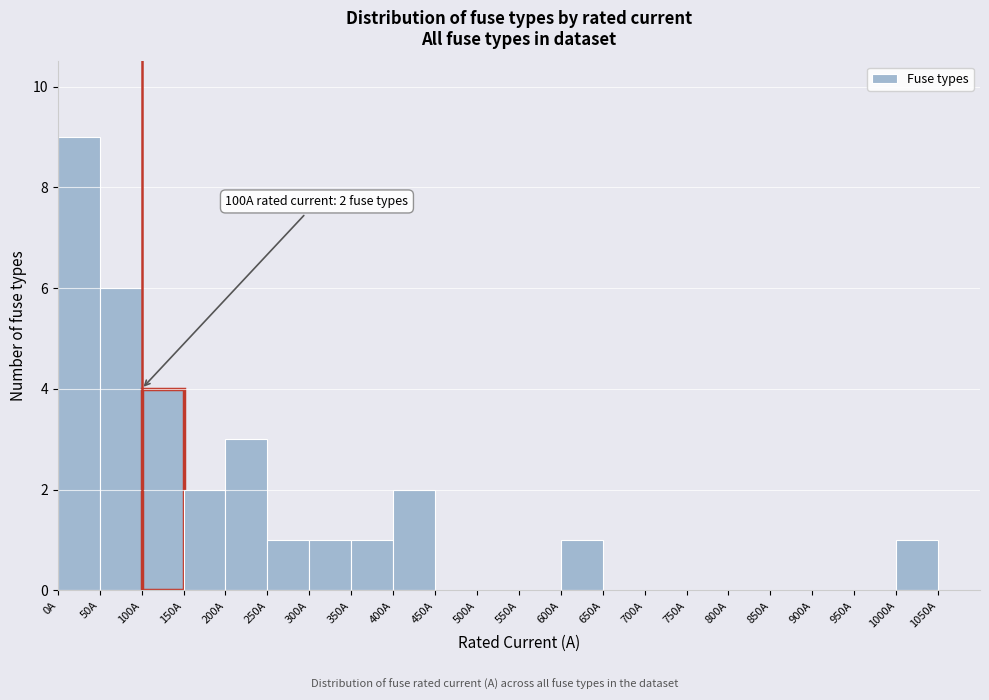

Over which range of the x-axis is the bar tallest?

0 to 50